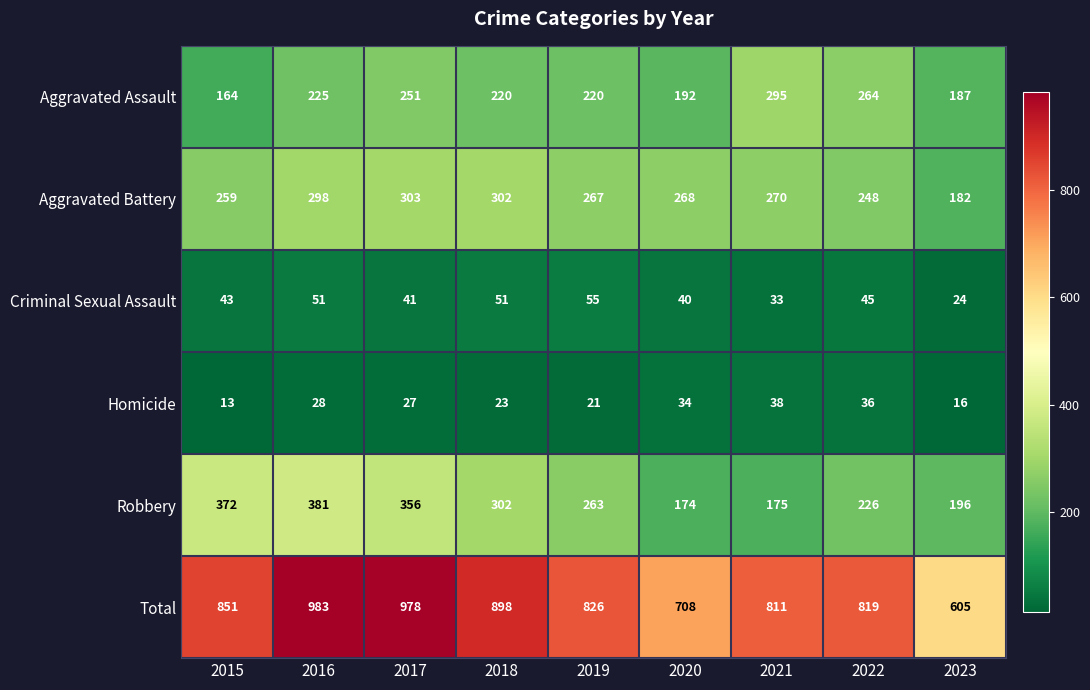

Where does the Total series first go above 826?

2015